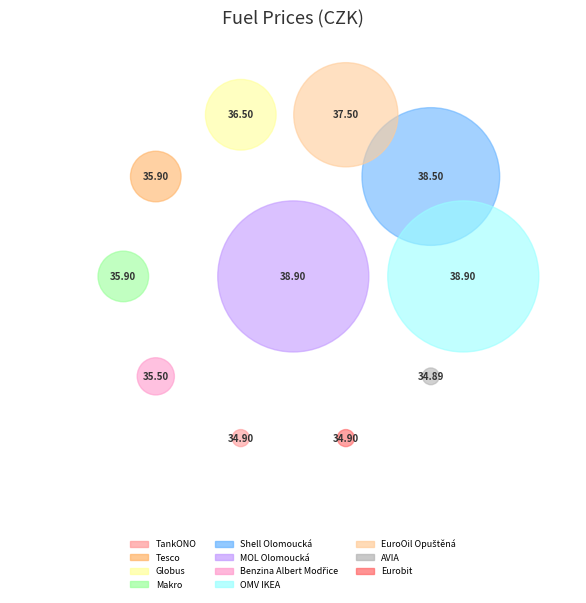

To the nearest percent, what is the difference between the largest and smallest slice percentages?

1%